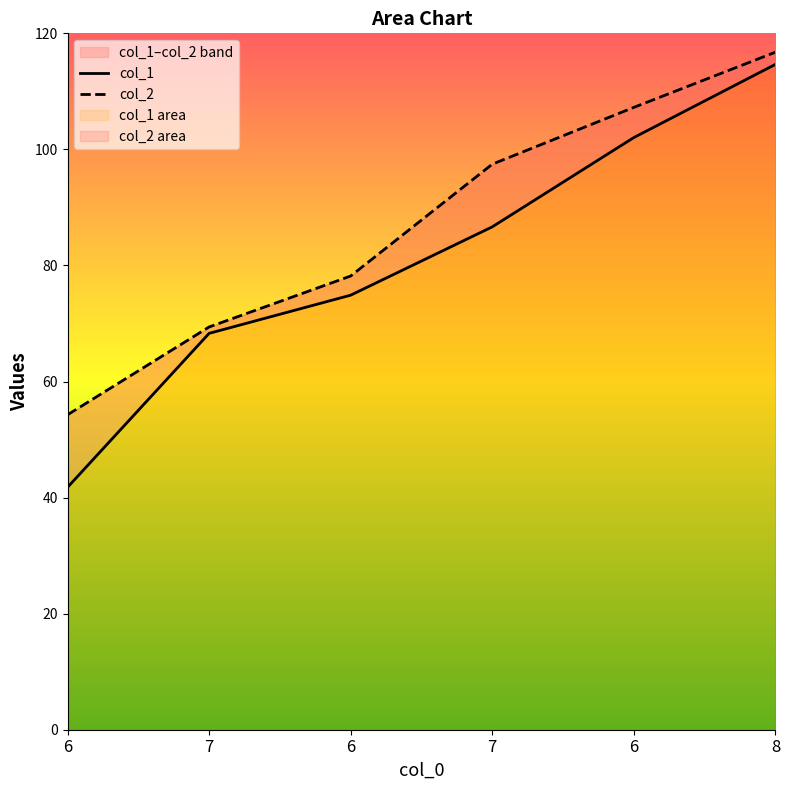

What is the difference between the col_2 values at 8 and 7?

19.3